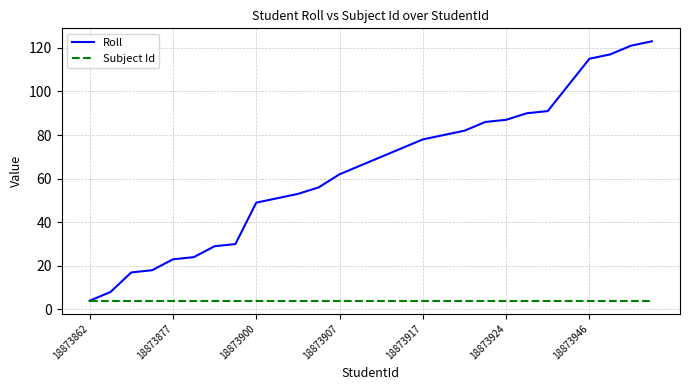

Which series has the largest range (max minus min)?

Roll